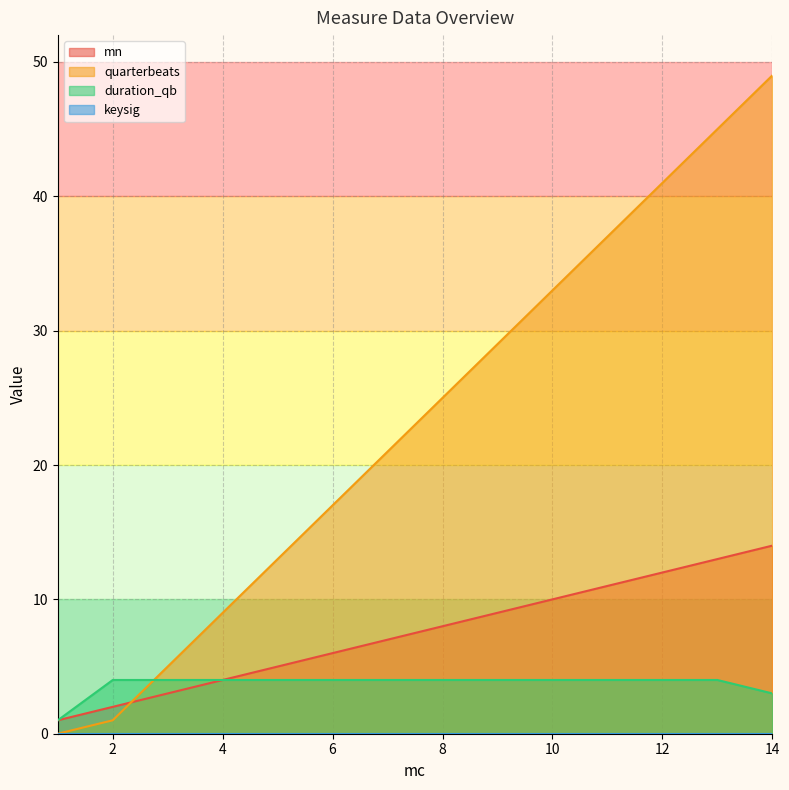

Count the number of categories in the chart.

14